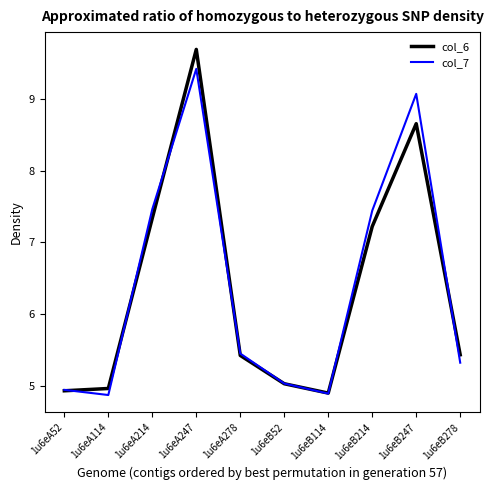

Is this an area chart (filled region under the line)?

No